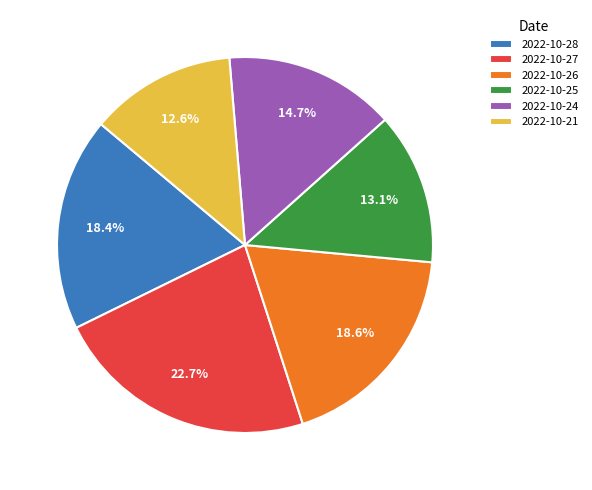

Is there any slice that represents more than half of the pie?

No